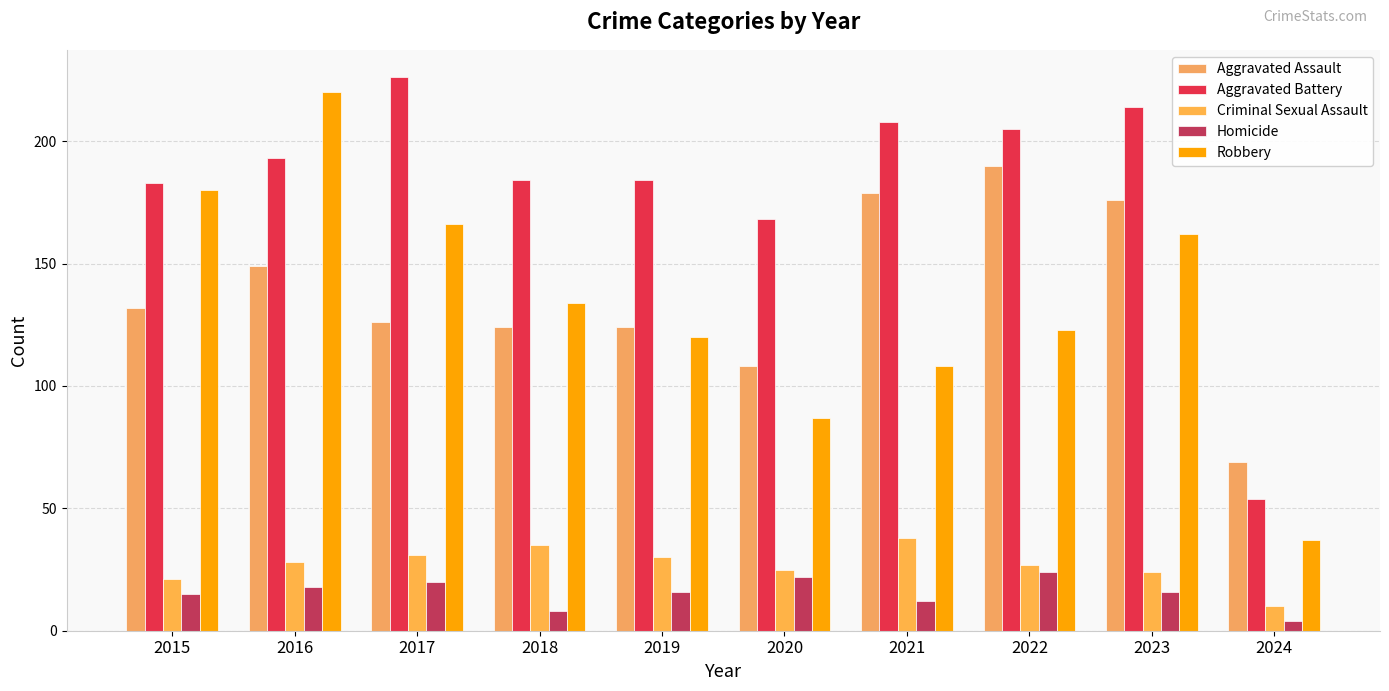

How many values in the Criminal Sexual Assault series are below 28?

5